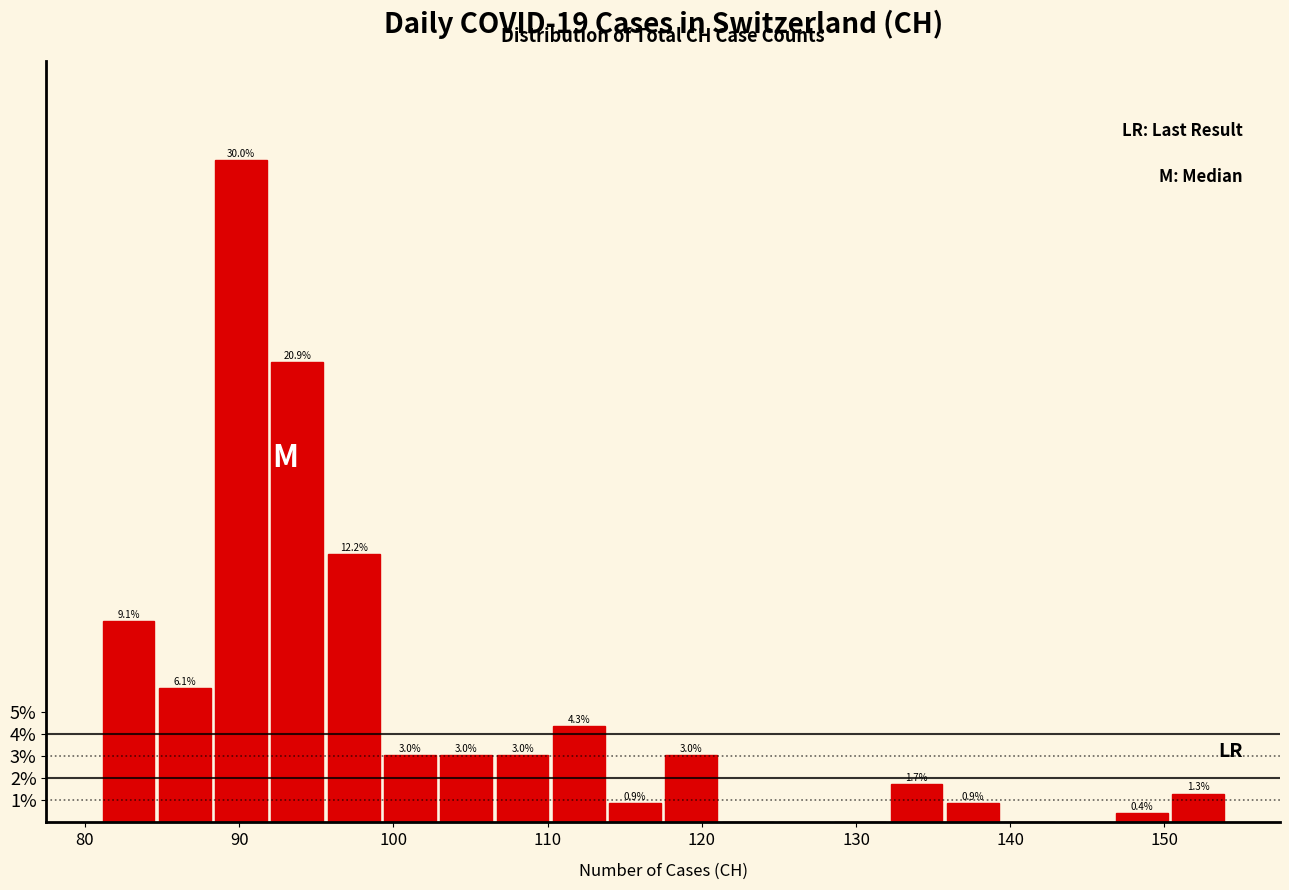

Around what value on the x-axis is the tallest bar? Give the approximate position of its centre, as read against the axis.

90